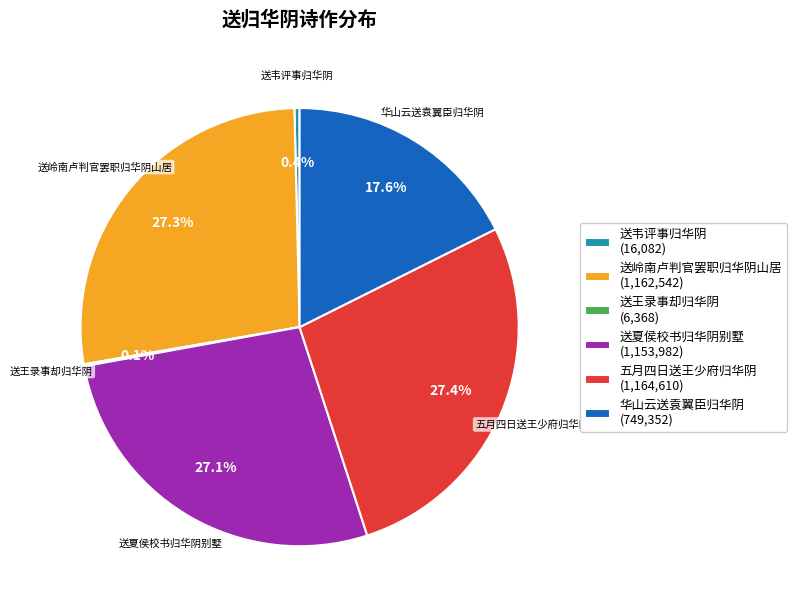

Which has a higher value, 送岭南卢判官罢职归华阴山居 (1,162,542) or 送韦评事归华阴 (16,082)?

送岭南卢判官罢职归华阴山居 (1,162,542)